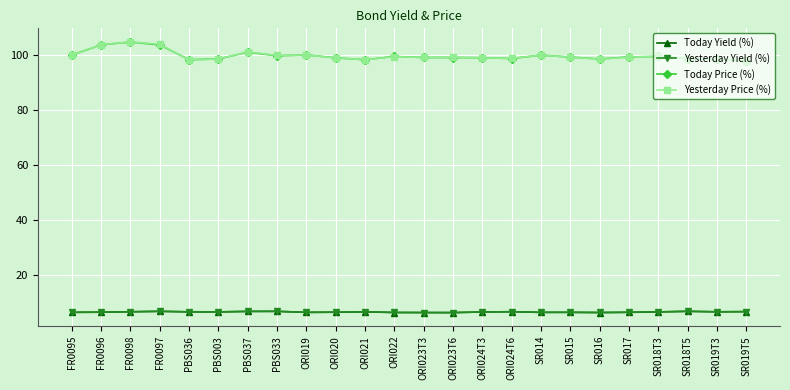

Read the Yesterday Price (%) value at ORI020.

98.8